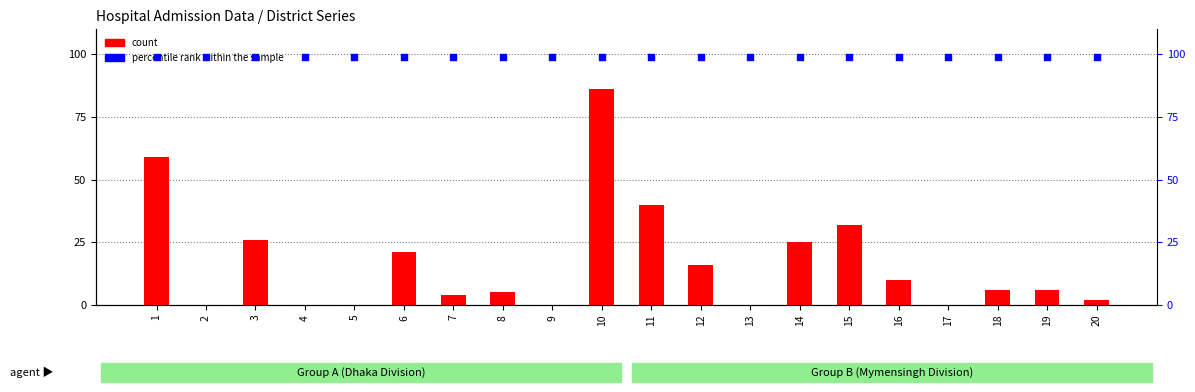

Which series contains the highest Y value?

percentile rank within the sample